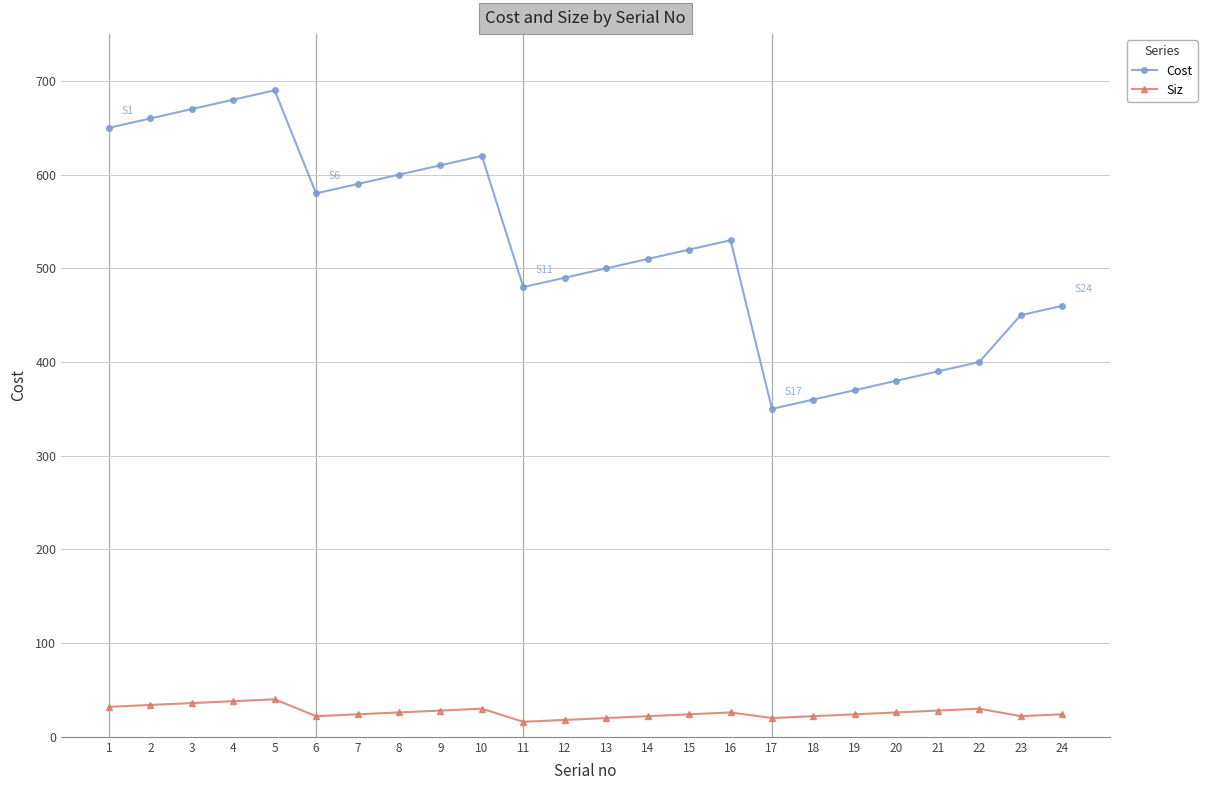

Is it true that Siz equals 26 at 8?

True